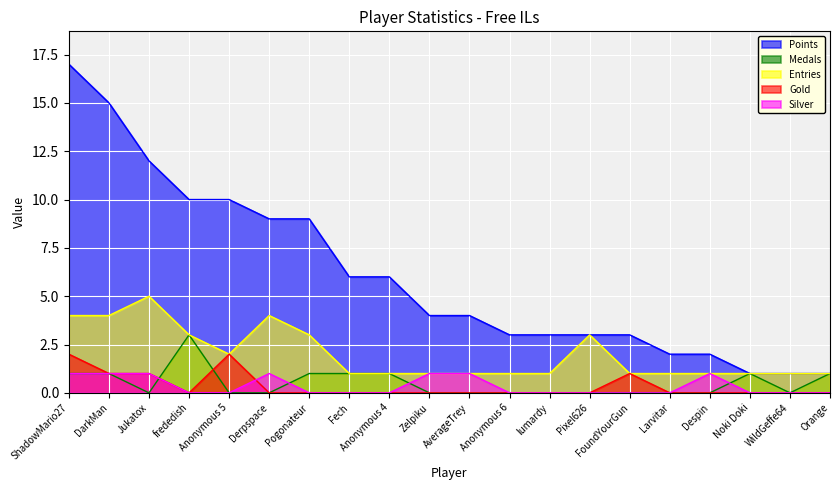

The value of Points at Noki Doki is 1. True or false?

True